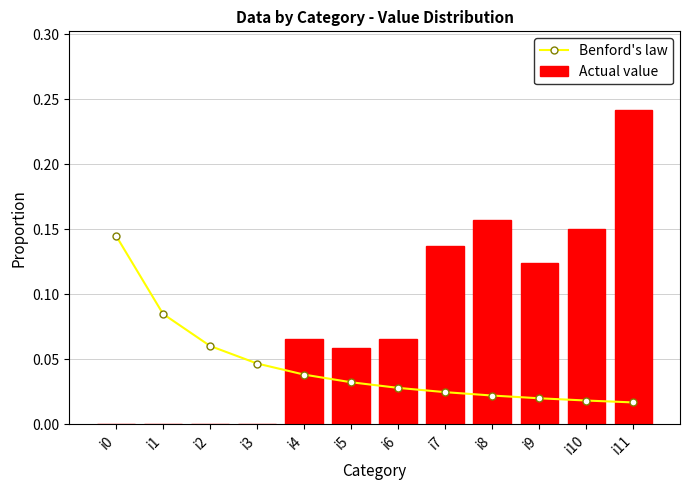

The value of Benford's law at i2 is 0.1. True or false?

True